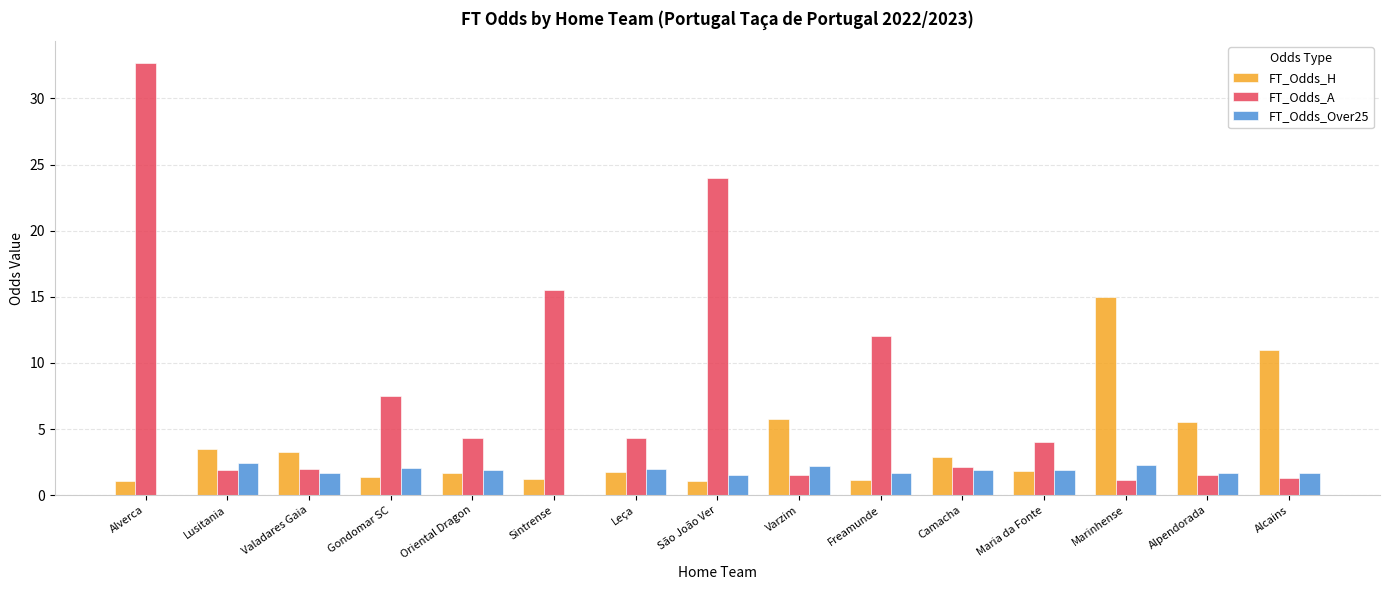

What is the approximate value of FT_Odds_Over25 at Varzim?

2.2